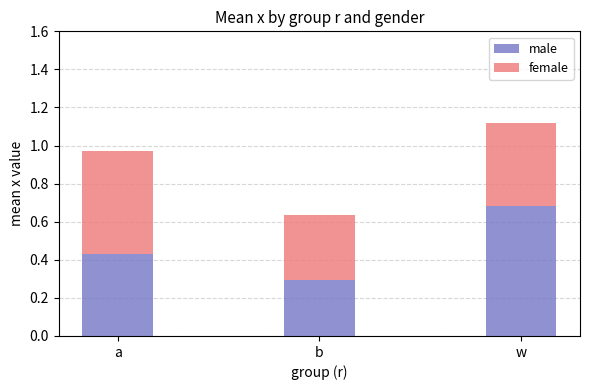

Is it true that male equals 0.7 at a?

False